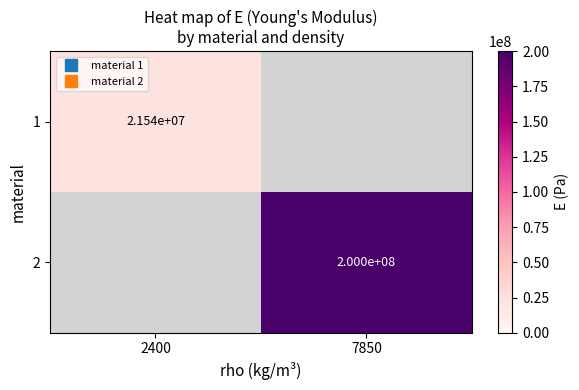

Count the number of categories in the chart.

2